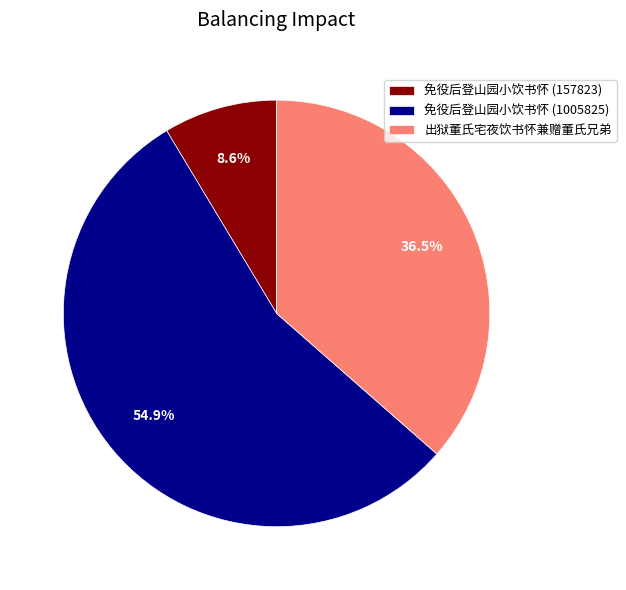

Rank the categories by value from lowest to highest.

免役后登山园小饮书怀 (157823), 出狱董氏宅夜饮书怀兼赠董氏兄弟, 免役后登山园小饮书怀 (1005825)